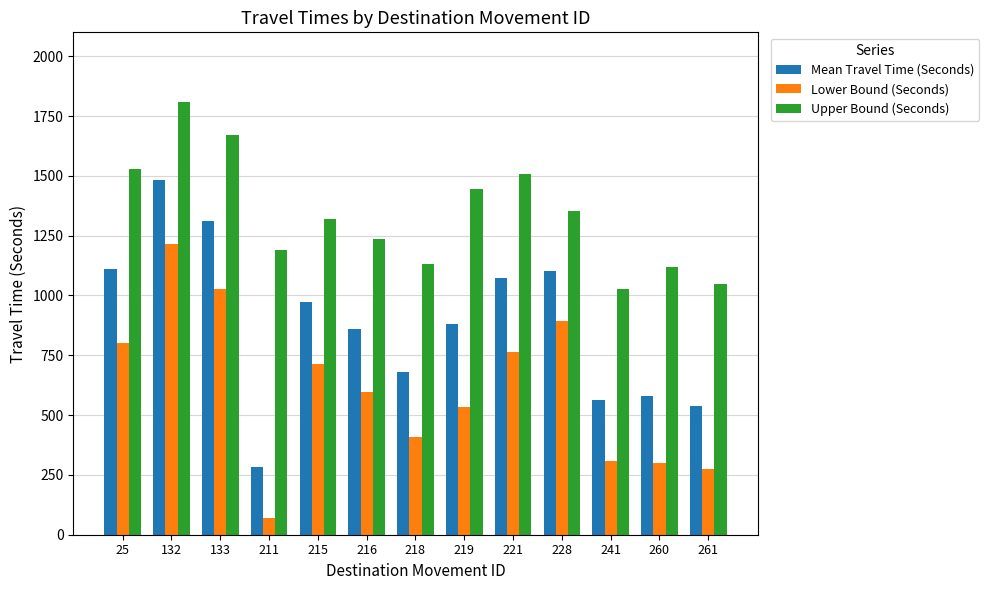

What is the greatest value displayed?

1808